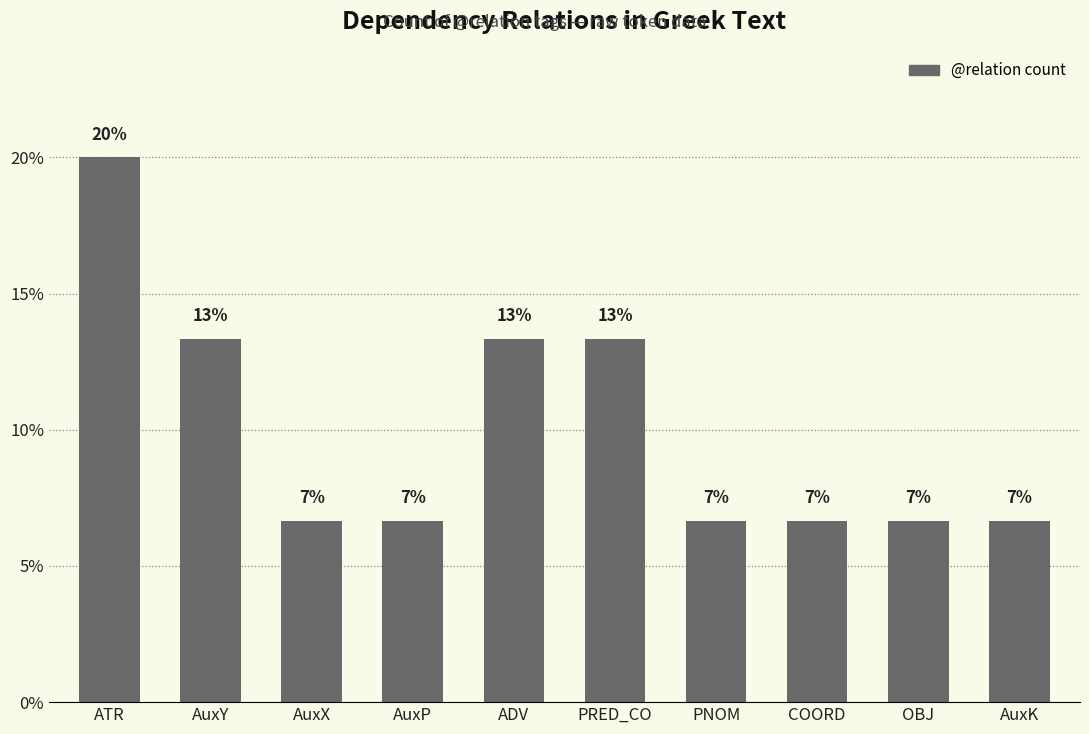

Between ATR and AuxY, which is larger?

ATR